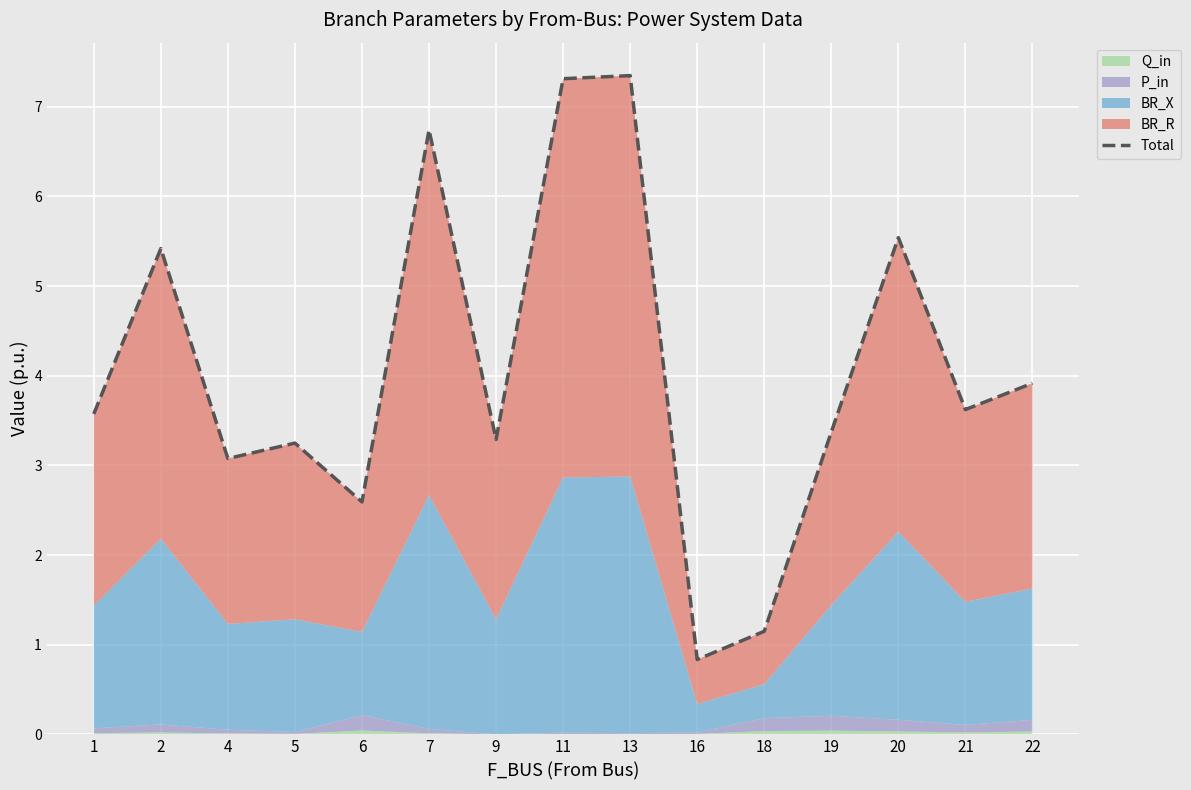

Reading left to right, transcribe all the data shown in this chart.

1=3.6	2=5.4	4=3.1	5=3.2	6=2.6	7=6.7	9=3.3	11=7.3	13=7.3	16=0.8	18=1.1	19=3.4	20=5.5	21=3.6	22=3.9